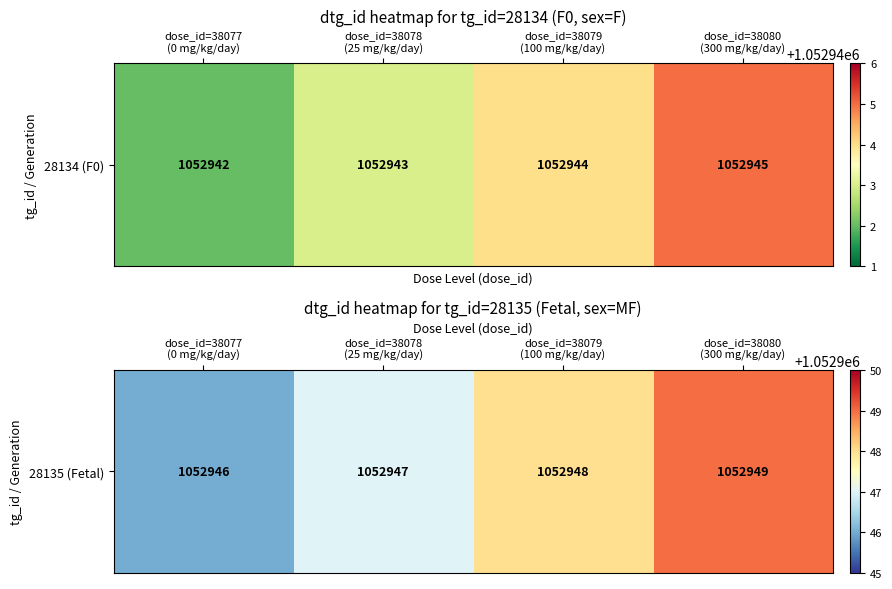

Rank the categories by value from highest to lowest.

dose_id=38080
(300 mg/kg/day), dose_id=38079
(100 mg/kg/day), dose_id=38078
(25 mg/kg/day), dose_id=38077
(0 mg/kg/day)